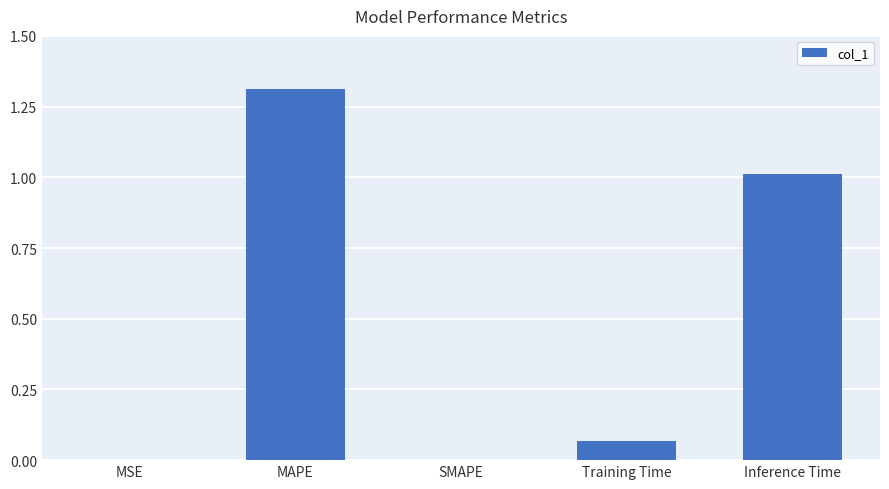

Between Inference Time and MAPE, which is larger?

MAPE